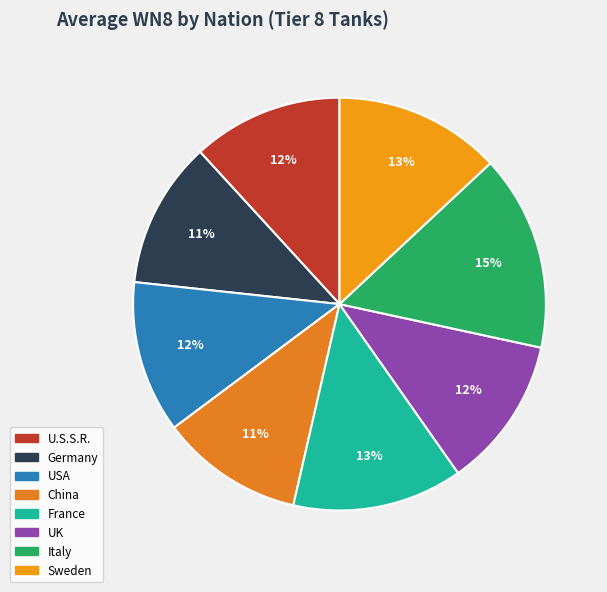

How many slices are in this pie chart?

8